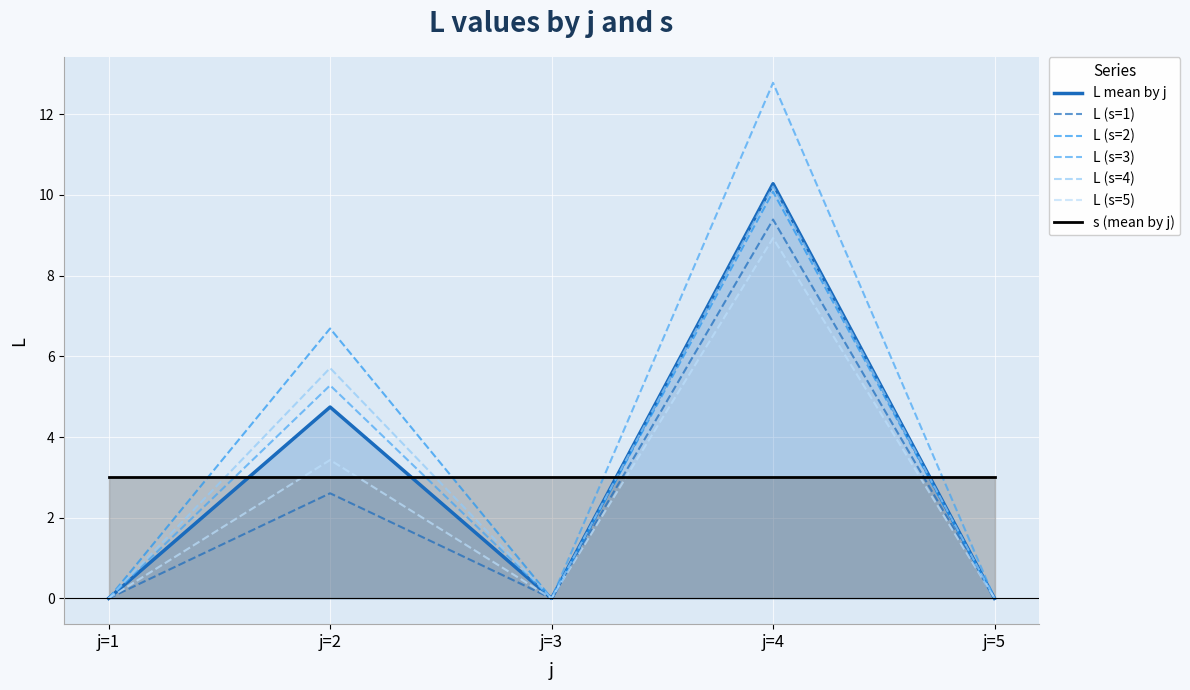

What is the sum of all values?

15.0